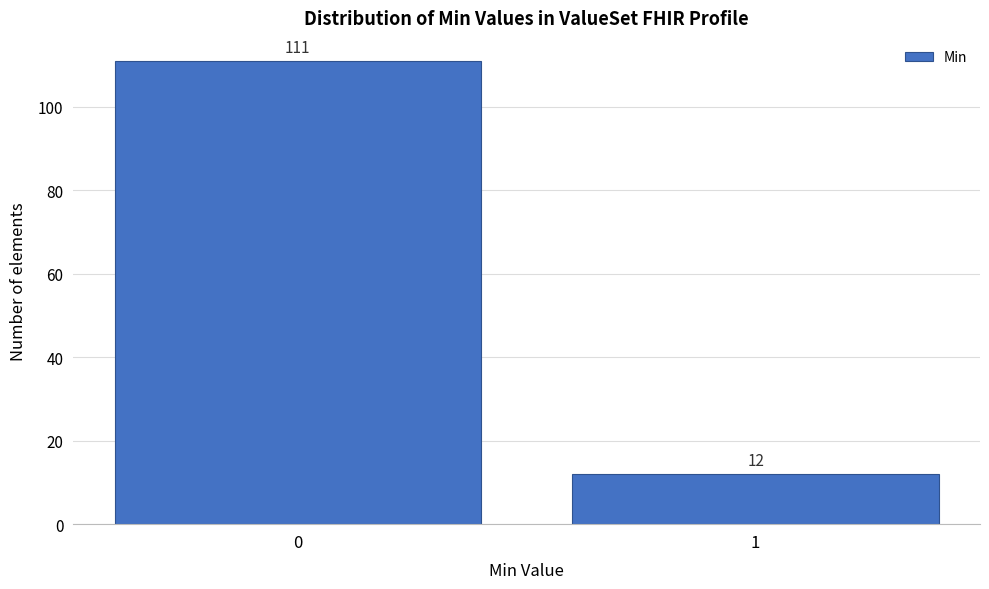

Reading left to right, list all the values displayed in this chart.

111	12